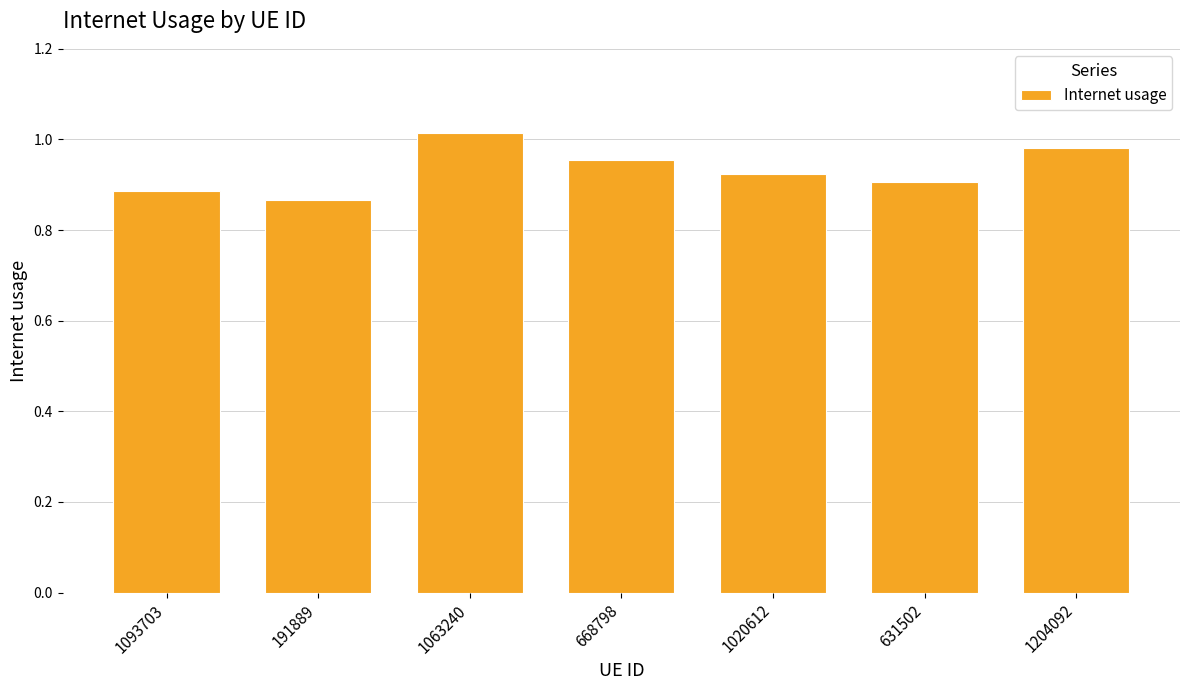

How many bars are there in total?

7